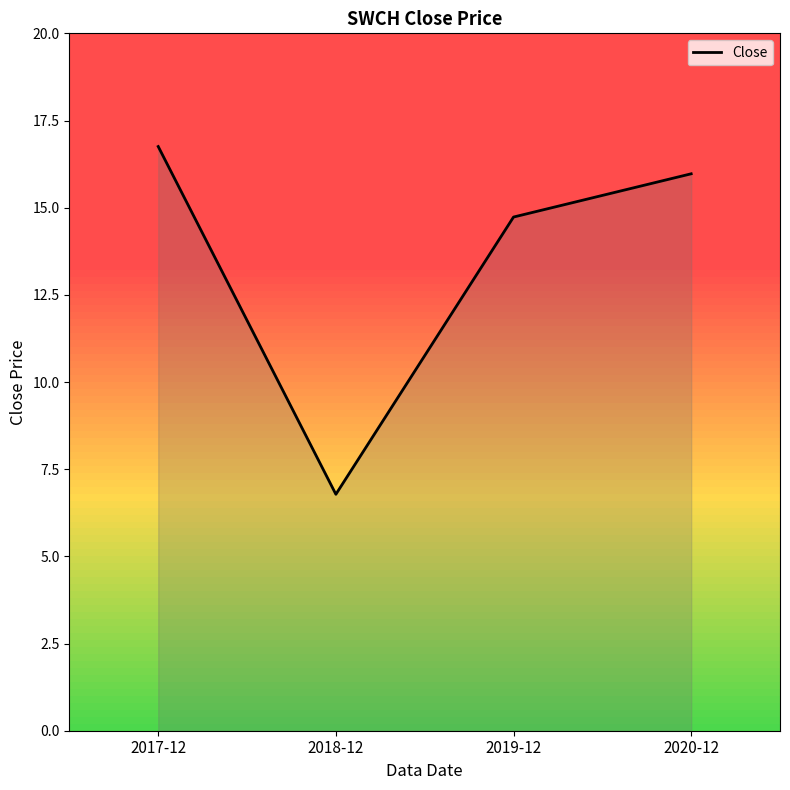

How many lines are shown in the chart?

1